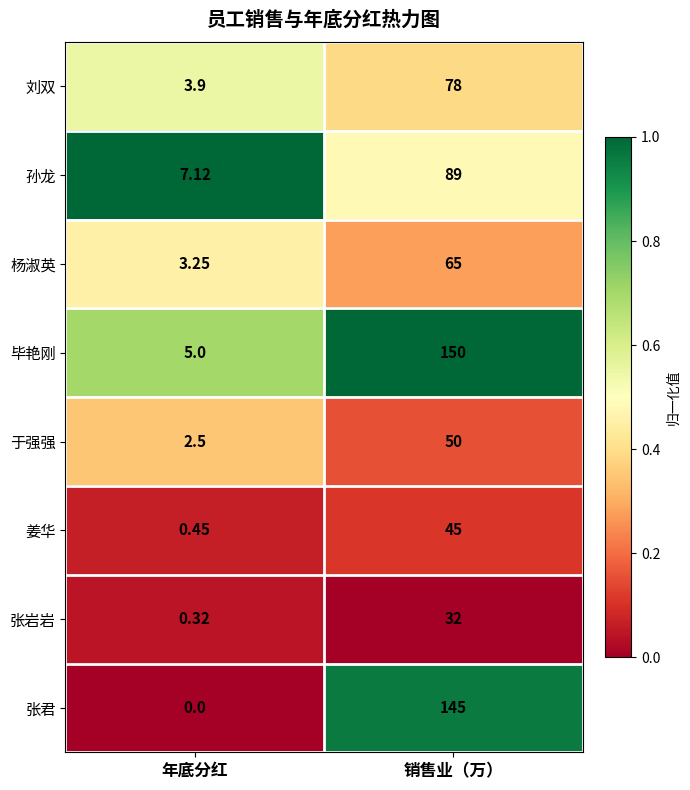

Is the value of 杨淑英 at 年底分红 greater than the value of 张君 at 销售业（万）?

No